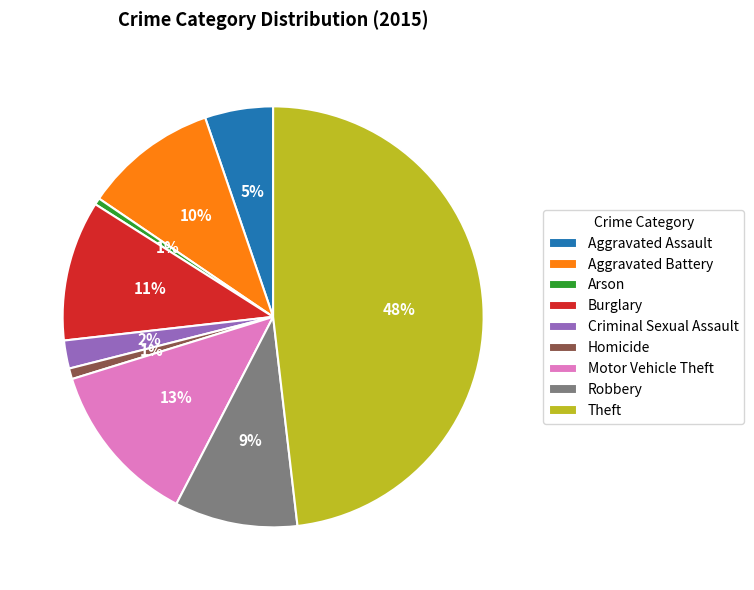

How many slices are in this pie chart?

9